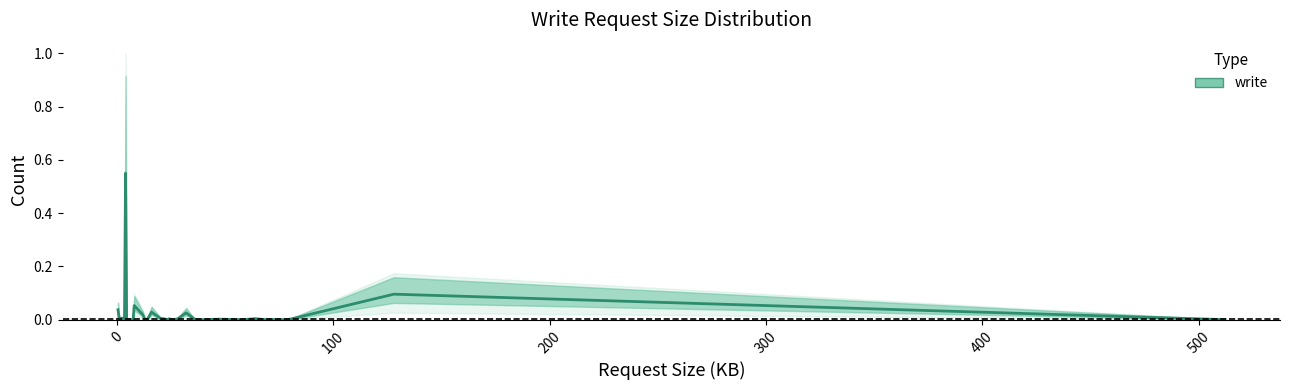

How many interior local valleys (lower than both neighbors) does the data have?

11